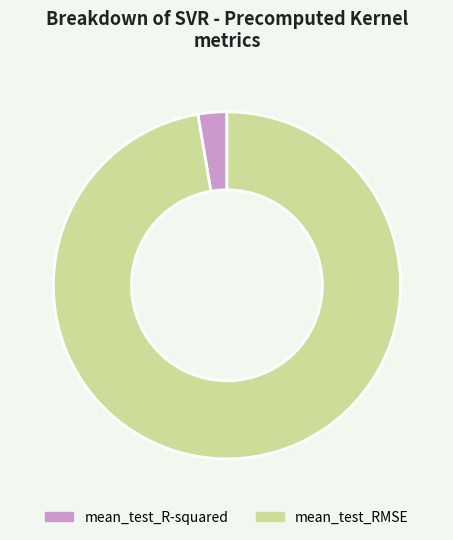

Is it true that mean_test_RMSE is 89% of the pie?

False